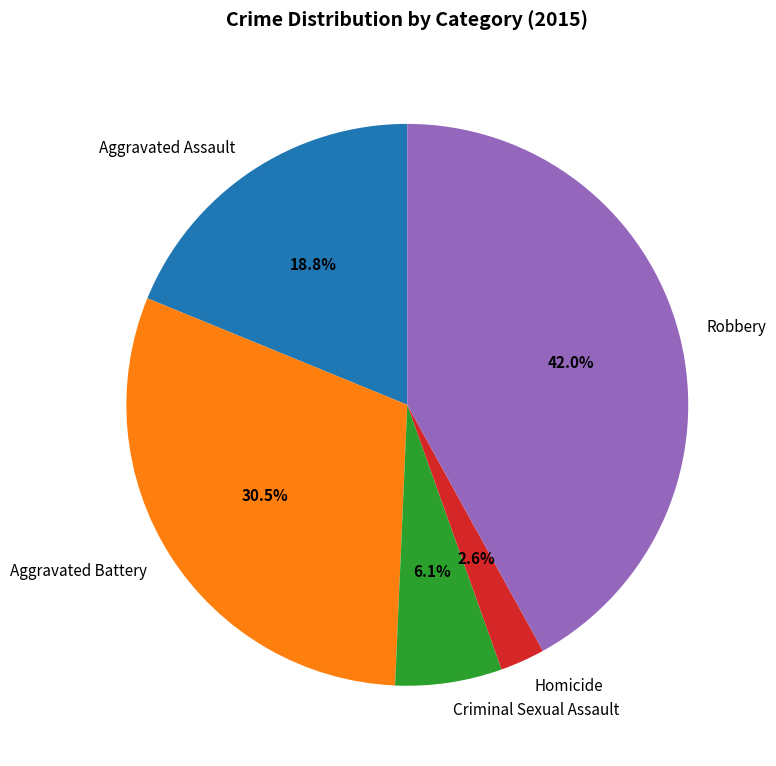

The Robbery slice represents 50% of the pie. True or false?

False